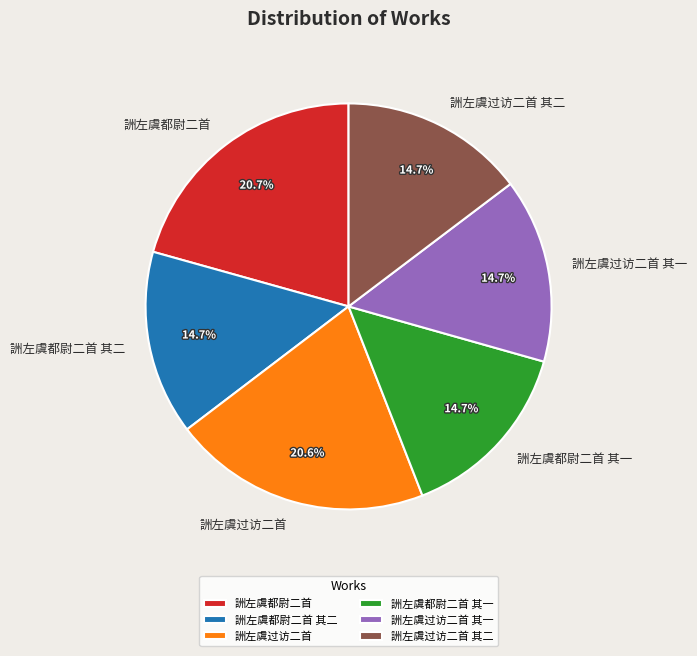

Does 詶左虞都尉二首 represent more than half of the total?

No